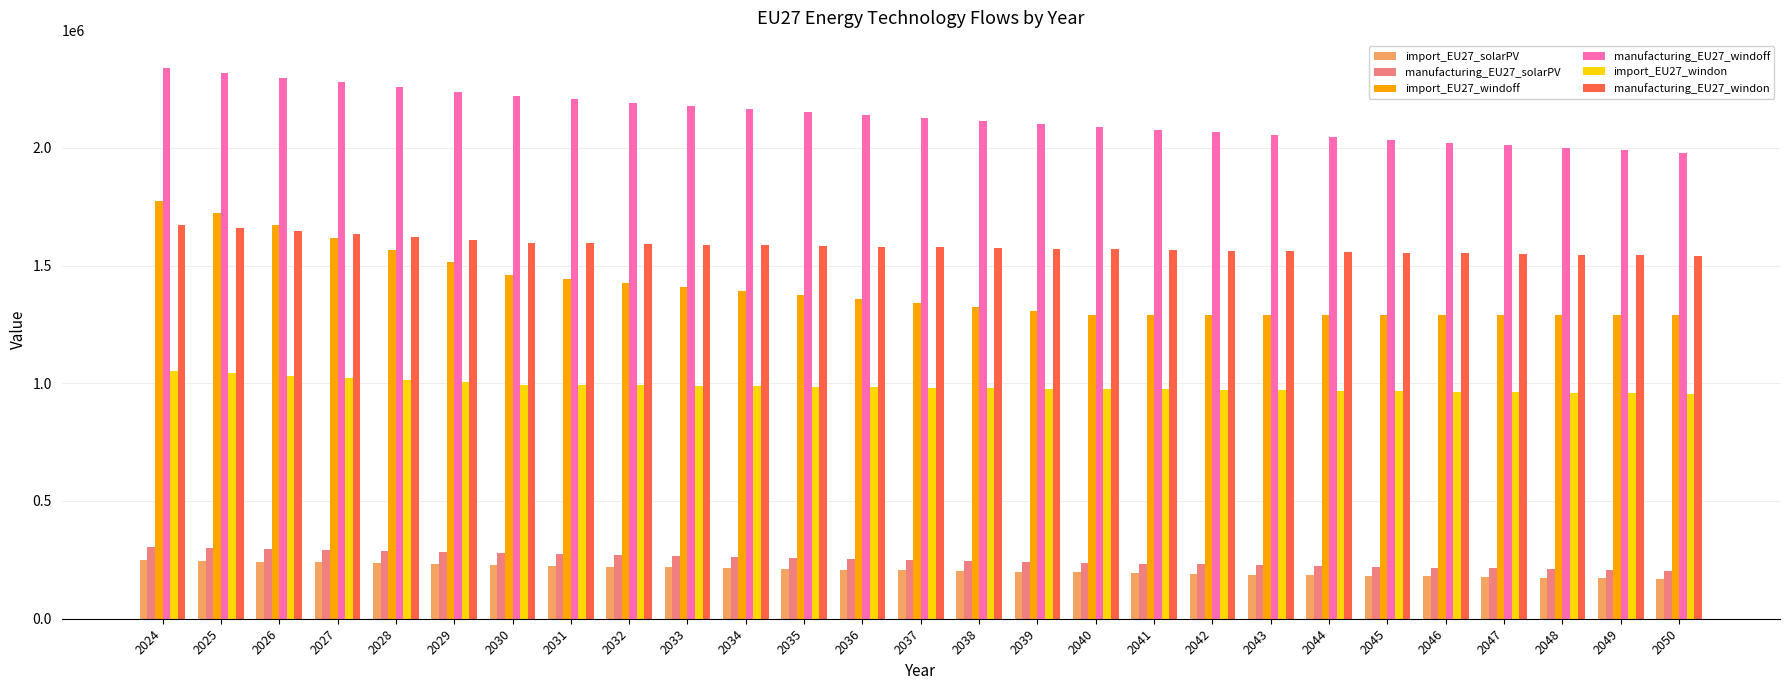

What is the difference between the maximum and second lowest values in the manufacturing_EU27_windon series?

131027.4